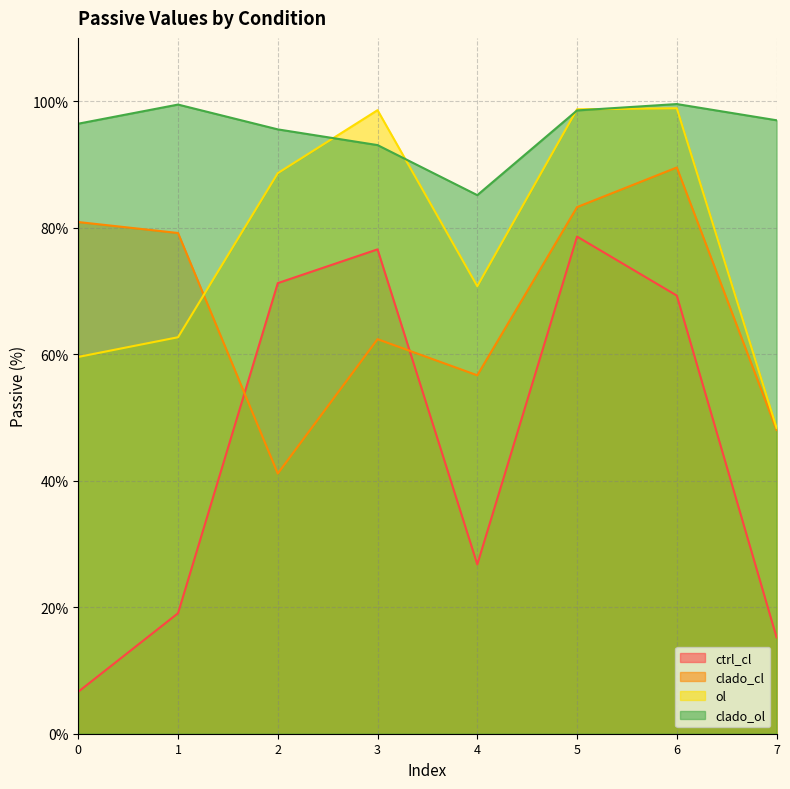

At which category does ol reach its first local valley?

4